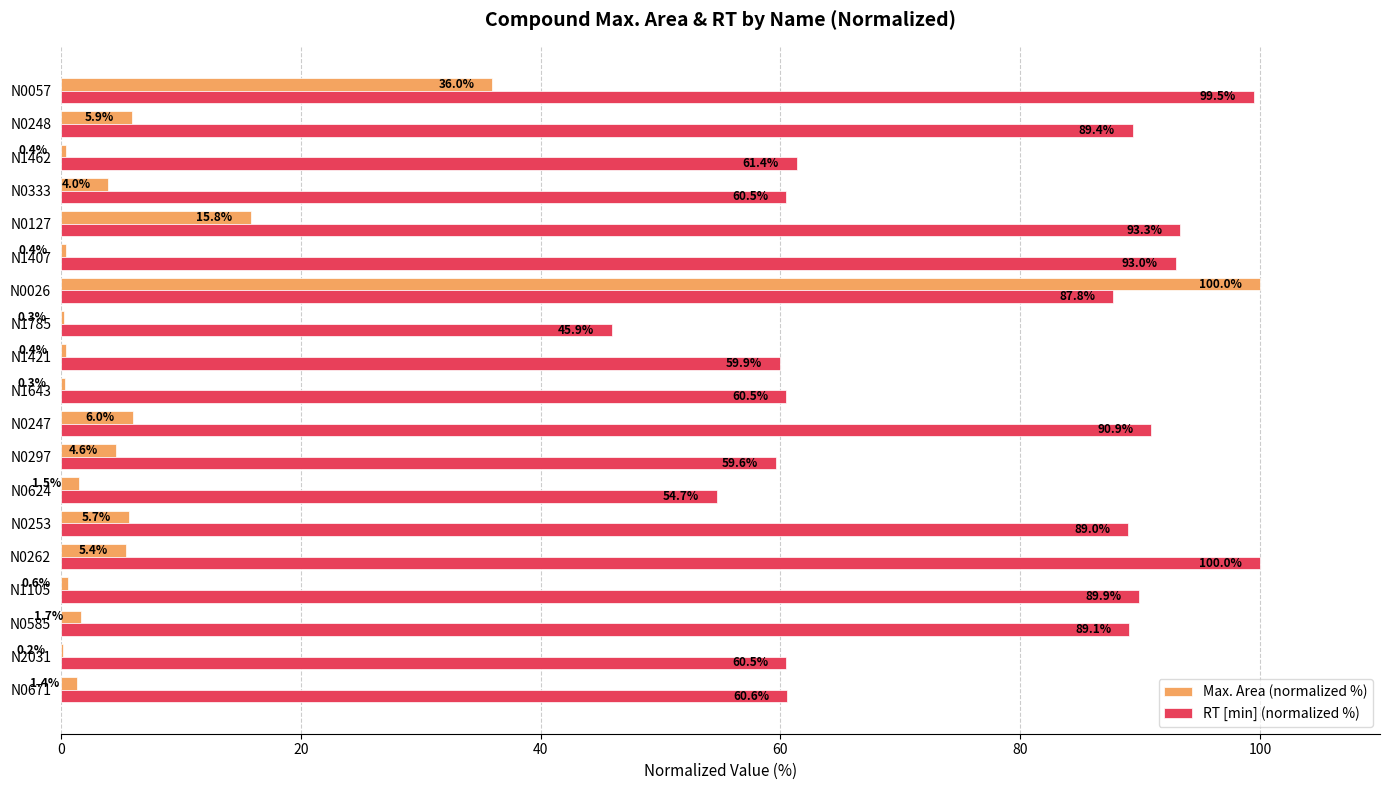

Where is Max. Area (normalized %) nearest to the value 50?

N0057